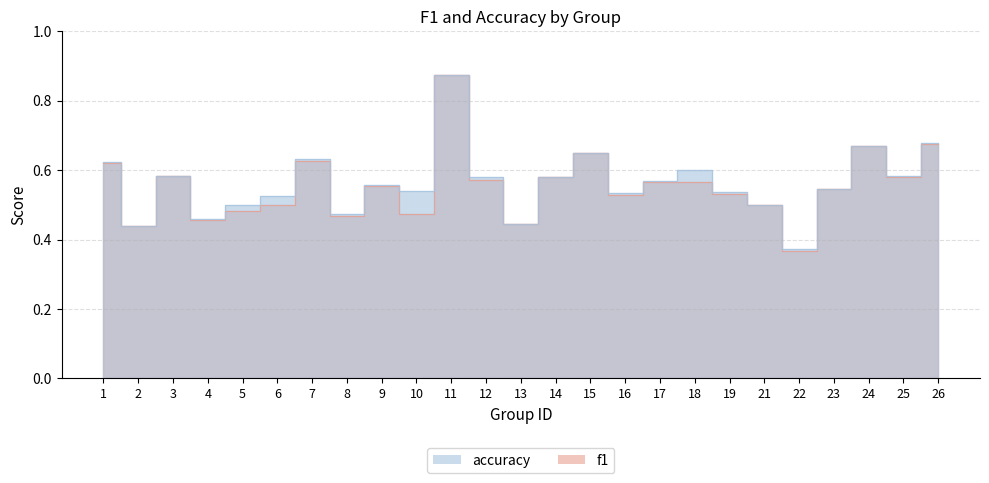

The f1 series shows 0.5 at 10. True or false?

True